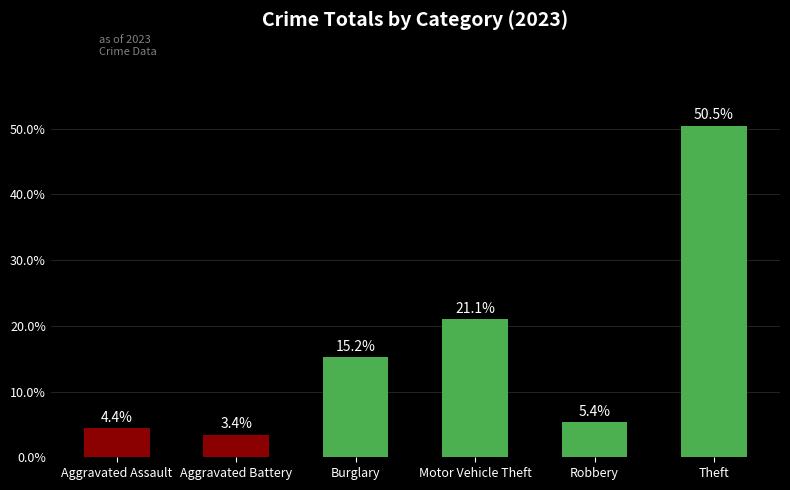

What is the change in value from Aggravated Assault to Motor Vehicle Theft?

+16.7